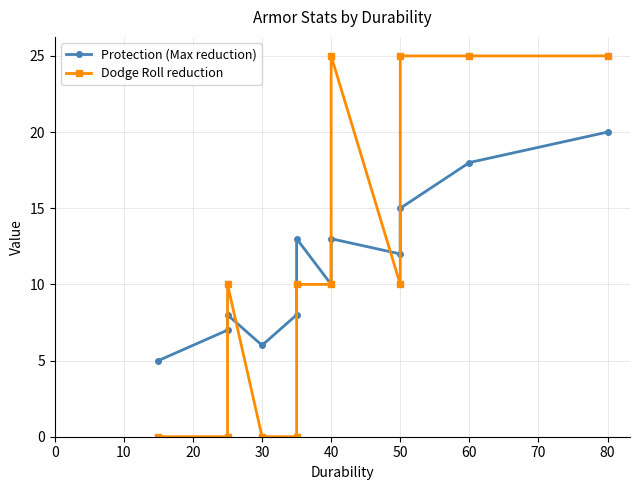

What is the sum of all Dodge Roll reduction values?

140